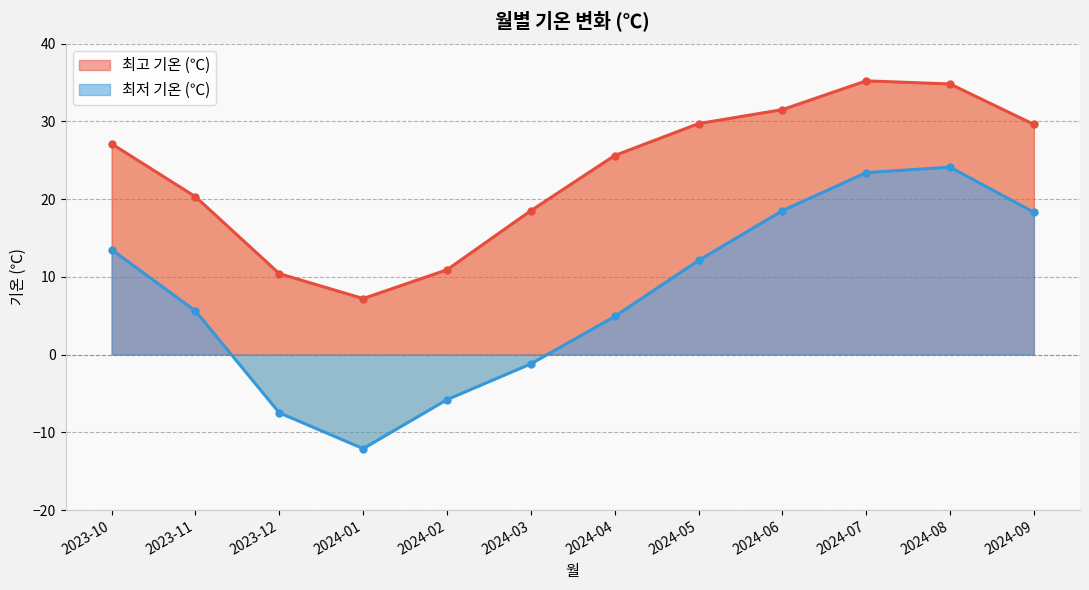

How many lines are shown in the chart?

2